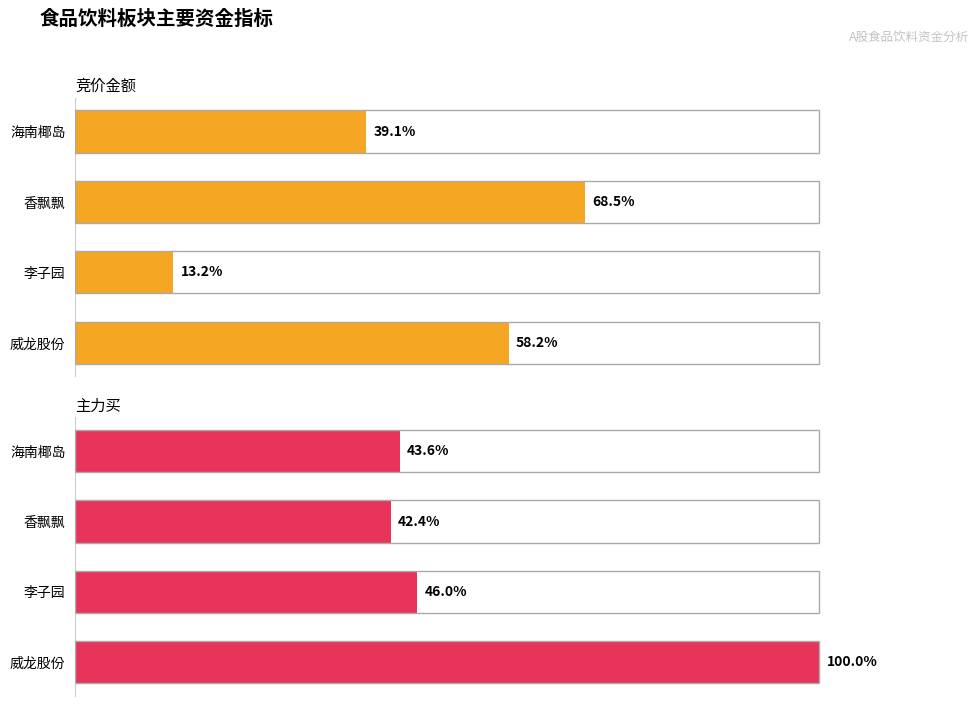

What is the sum of all 主力买 values?

232.0